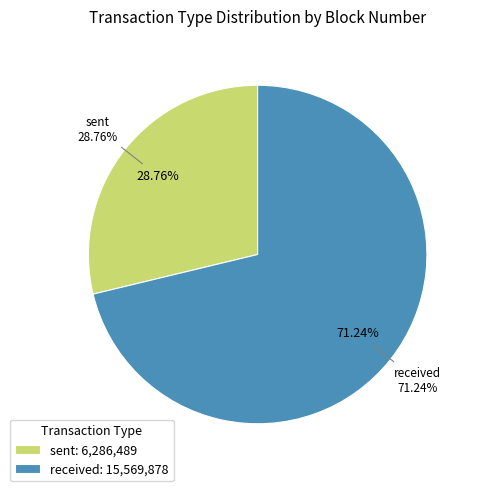

Which category accounts for the majority?

received